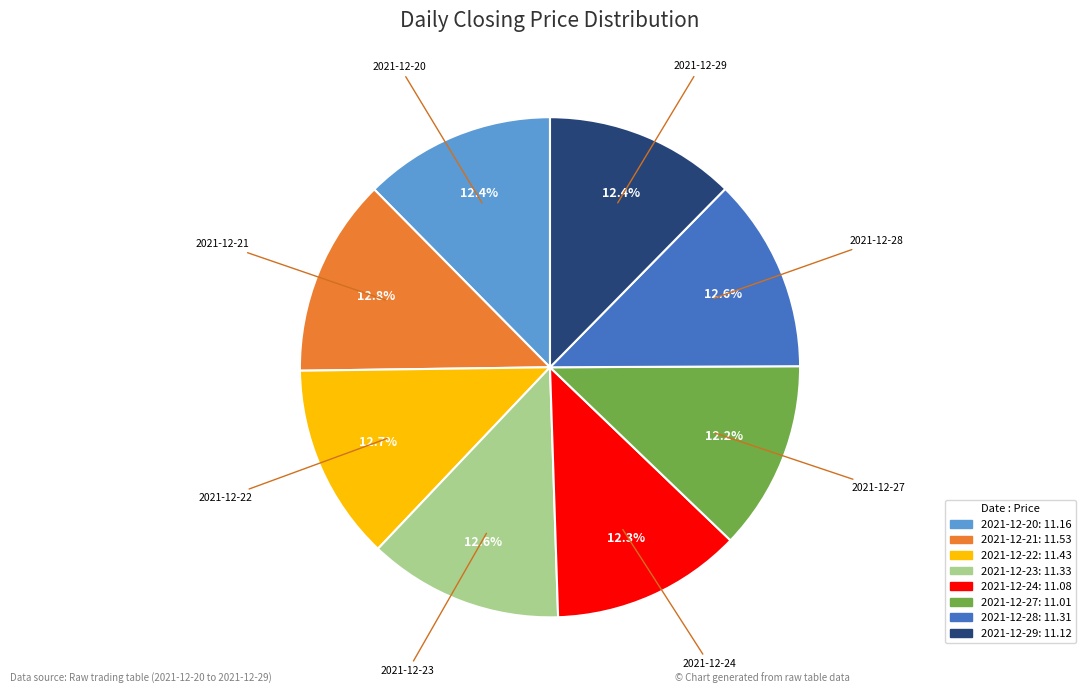

To the nearest percent, what portion does 2021-12-28 represent?

13%